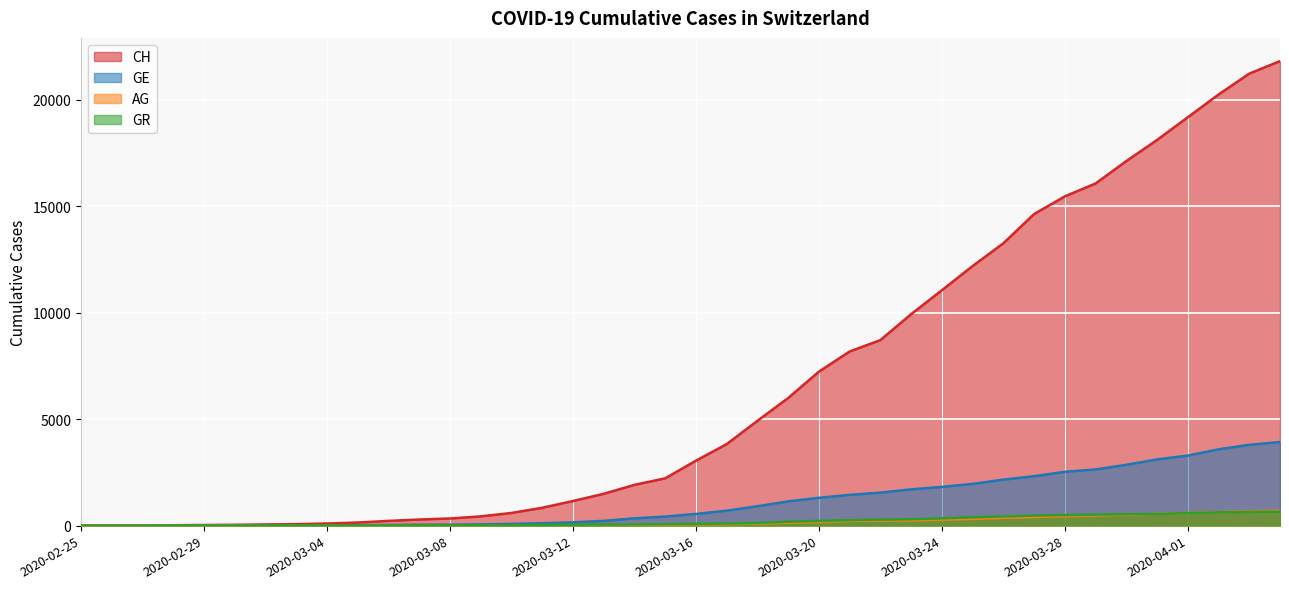

What position from the right is 2020-03-19?

17